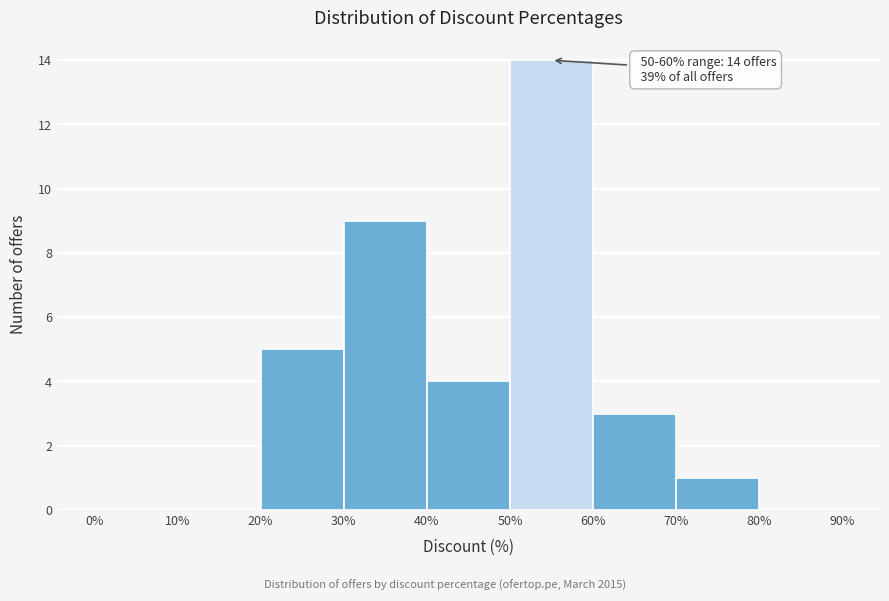

Over which range of the x-axis is the bar tallest?

50% to 60%